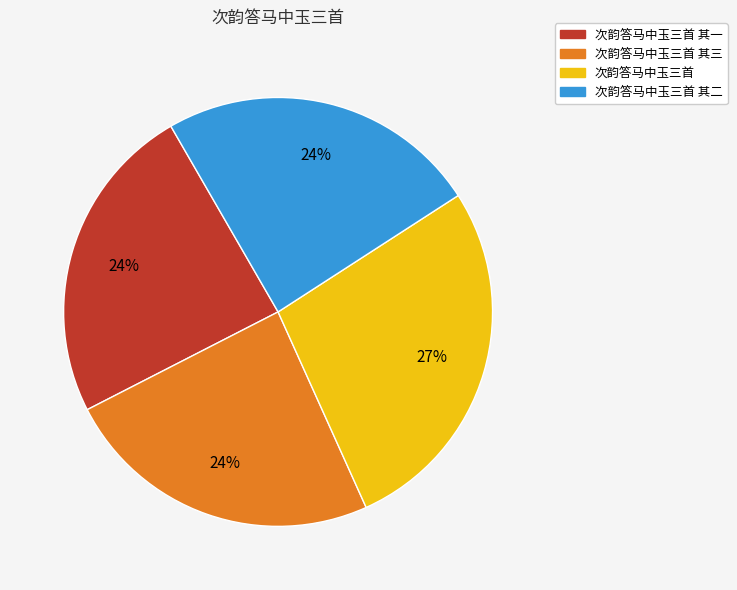

Is there any slice that represents more than half of the pie?

No